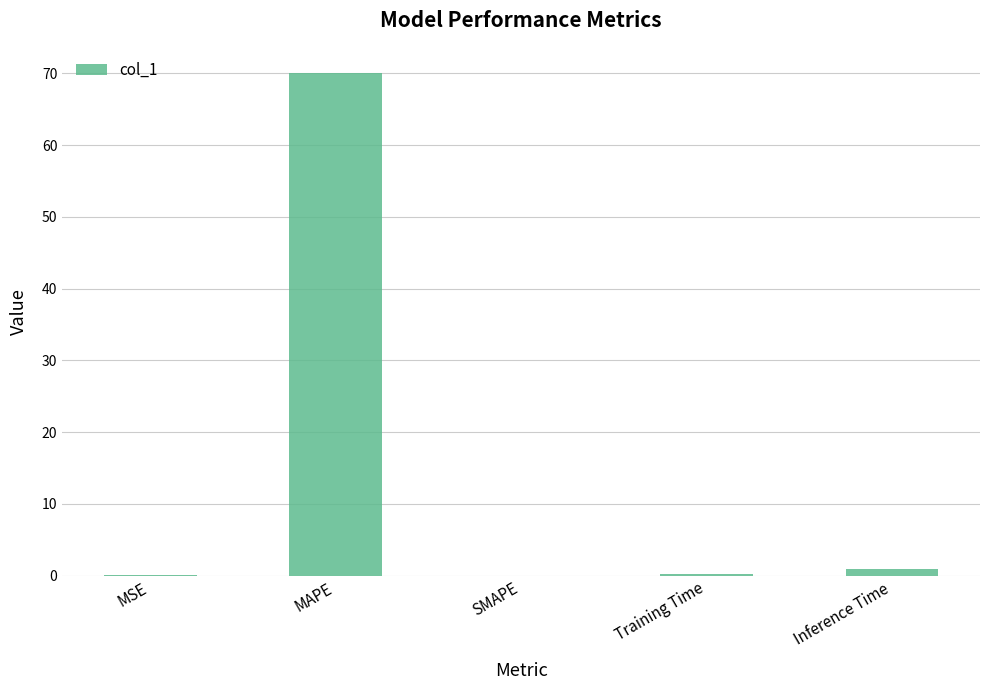

Is it true that the value at MSE is 0.0?

True